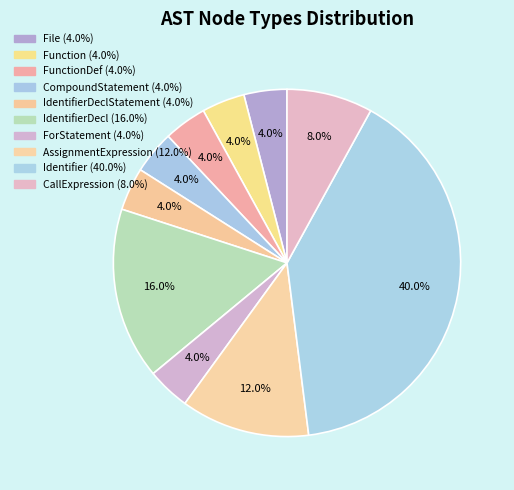

How many segments does this pie chart have?

10